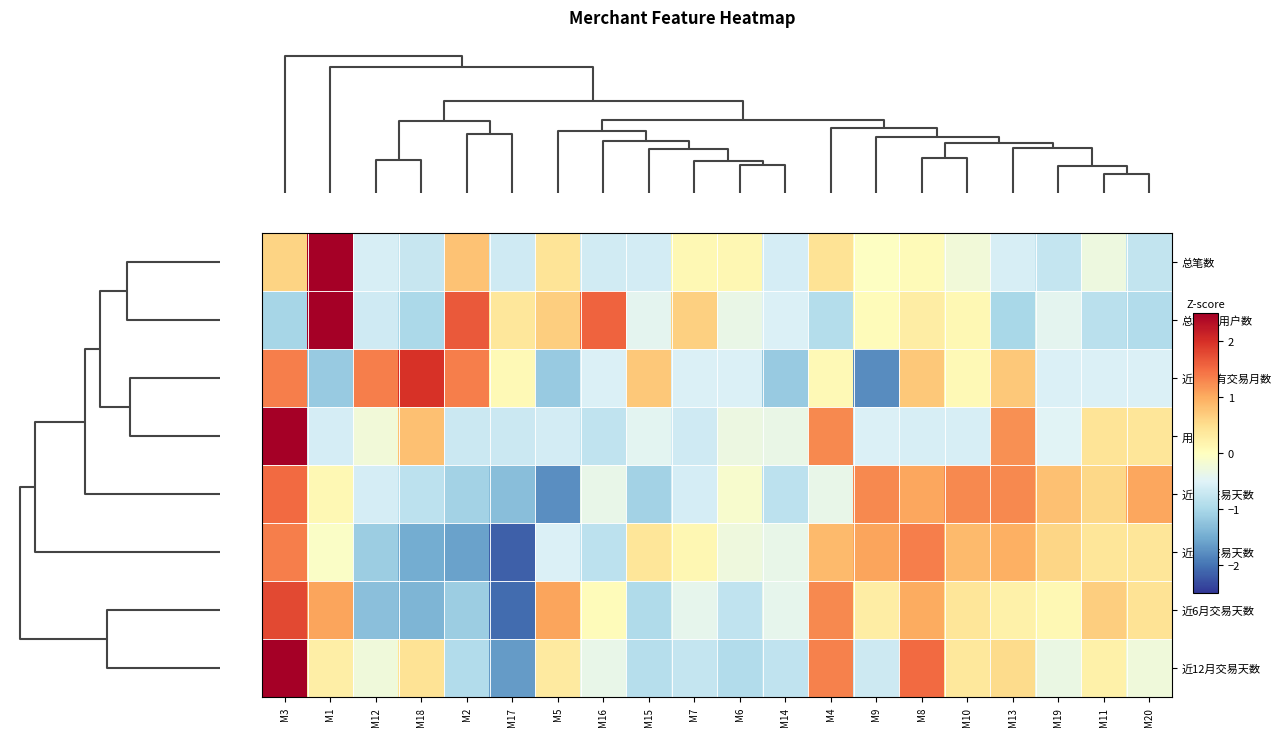

At M2, list the series in order from largest to smallest.

总笔数/用户数, 近12月有交易月数, 总笔数, 用户数, 近12月交易天数, 近1月交易天数, 近6月交易天数, 近3月交易天数